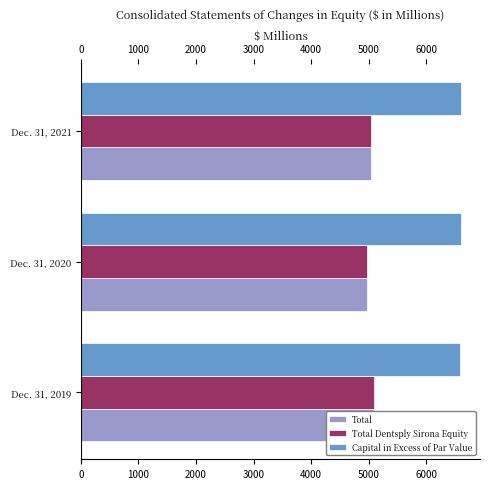

Reading left to right, list all the values displayed in this chart.

Total: 5095	4970	5043
Total Dentsply Sirona Equity: 5093	4967	5042
Capital in Excess of Par Value: 6587	6604	6606